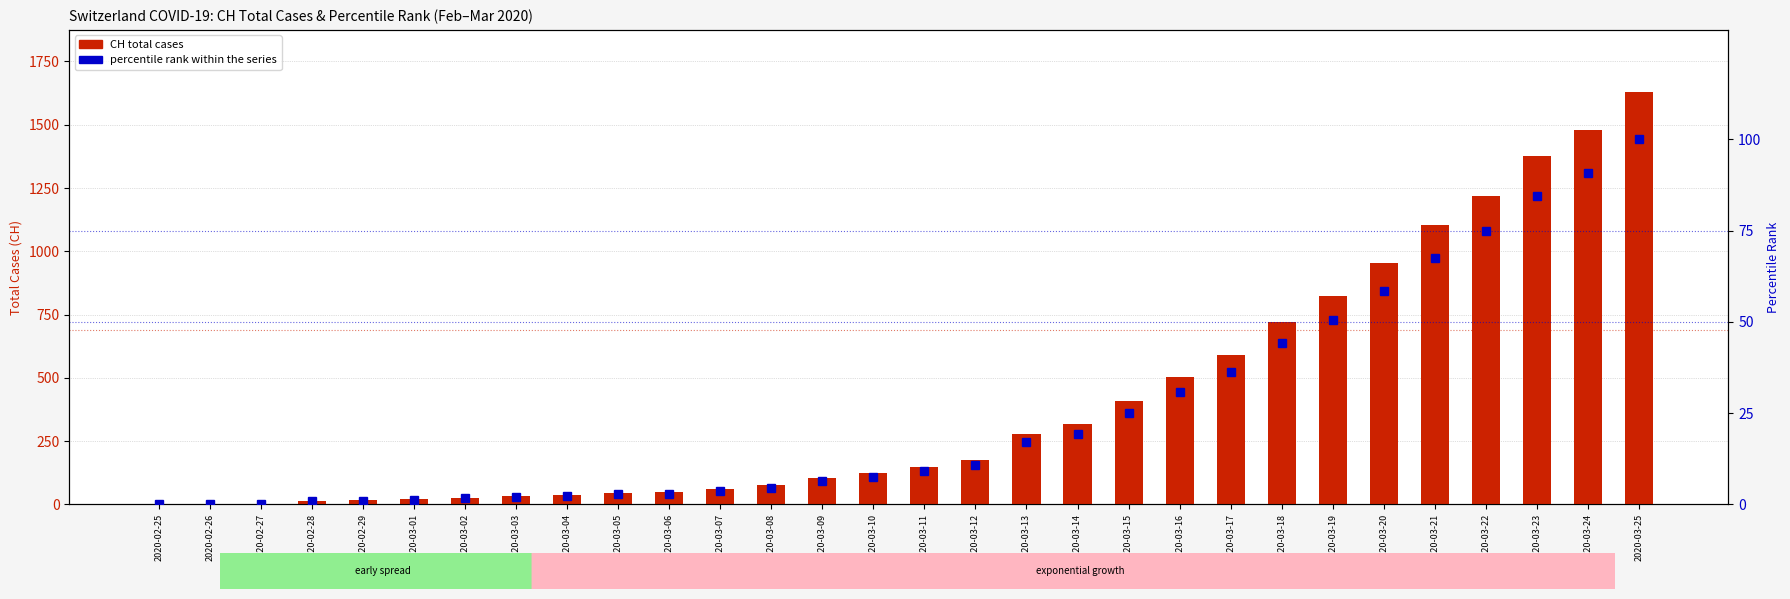

How many data points in percentile rank within series are above 9?

15